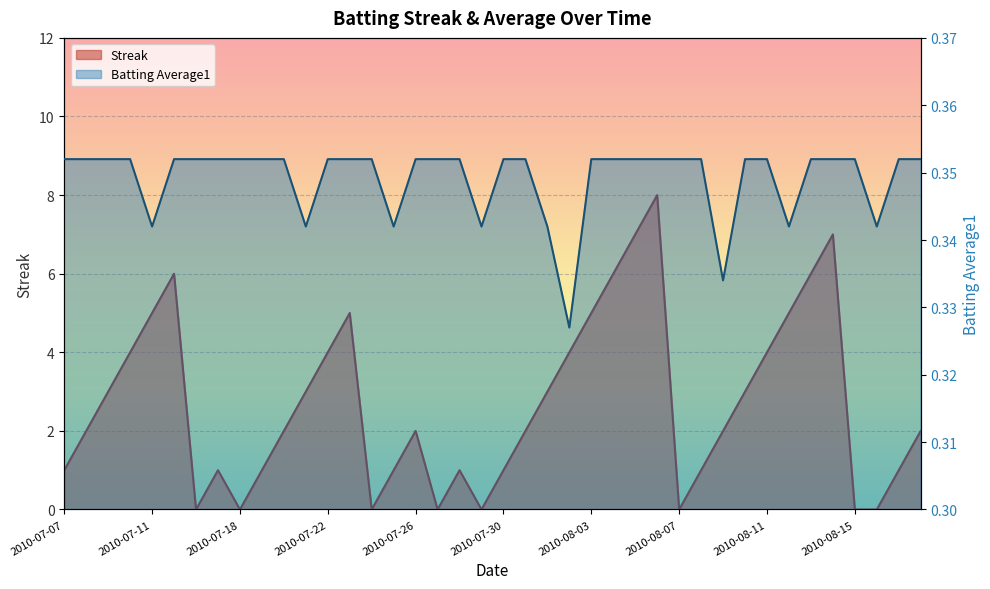

How many data points in Streak are above 2?

18